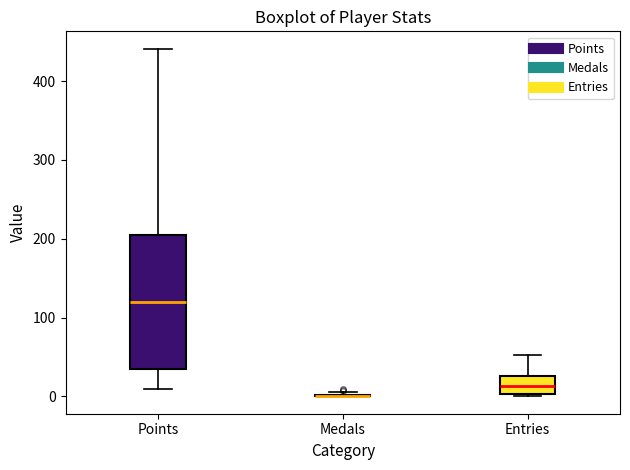

Which box is the tallest, from its lower edge to its upper edge?

Points